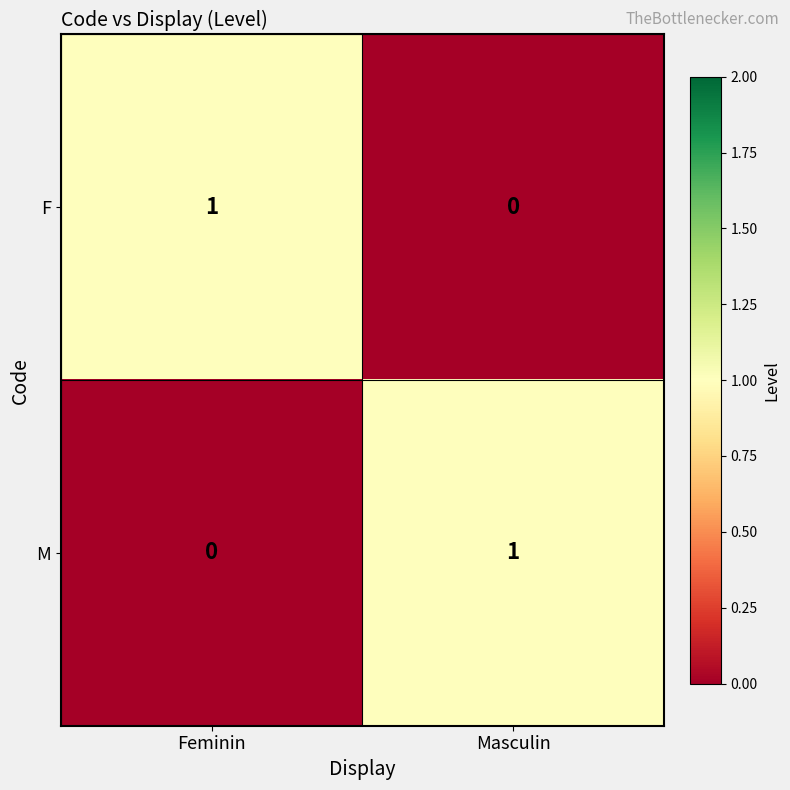

At which label does F reach its peak?

Feminin